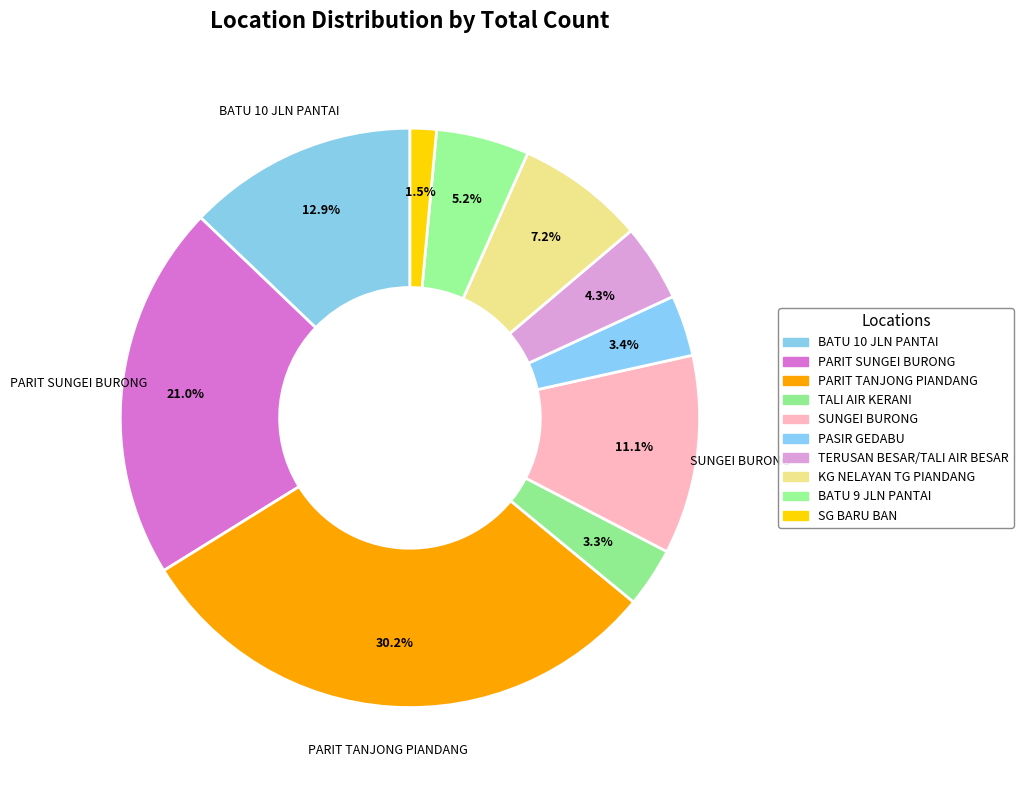

Does TERUSAN BESAR/TALI AIR BESAR represent more than half of the total?

No